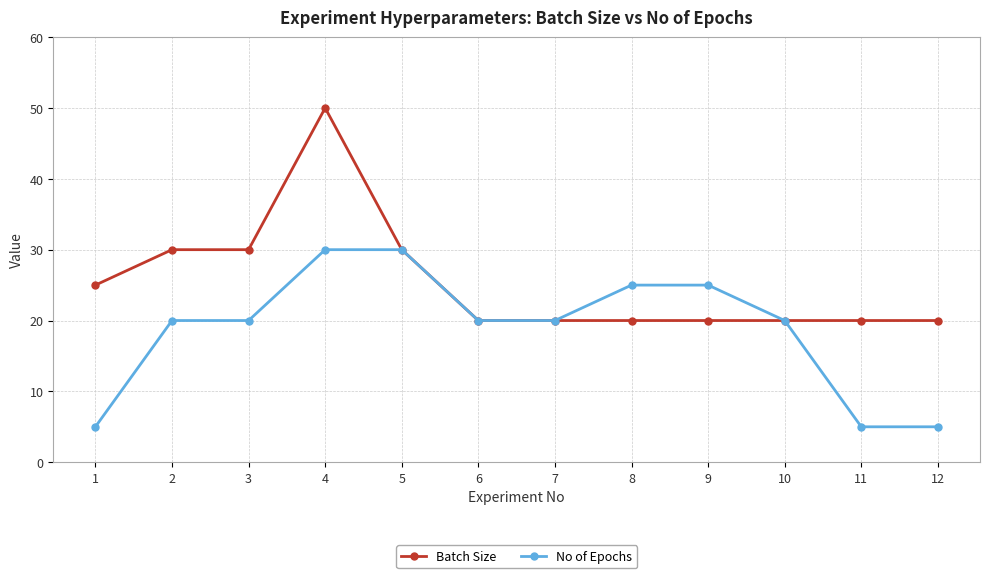

What is the sum of the Batch Size values at 7 and 5?

50